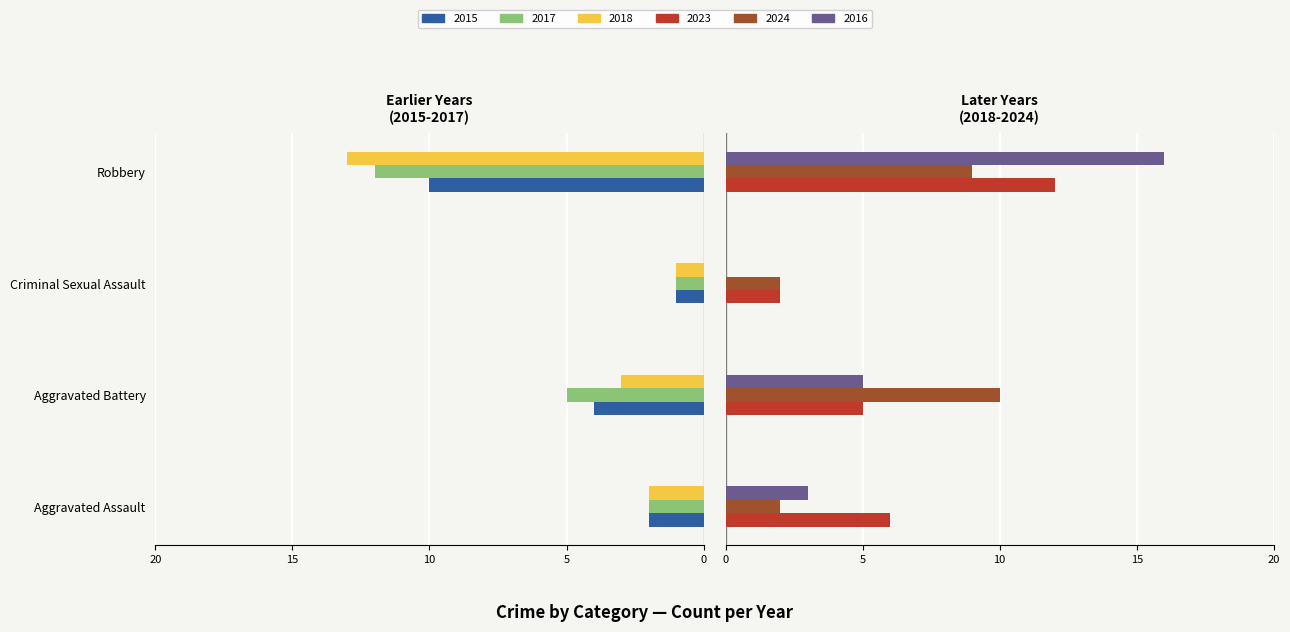

Reading right to left, extract all data points from this chart.

2015: -10	-1	-4	-2
2017: -12	-1	-5	-2
2018: -13	-1	-3	-2
2023: 12	2	5	6
2024: 9	2	10	2
2016: 16	0	5	3